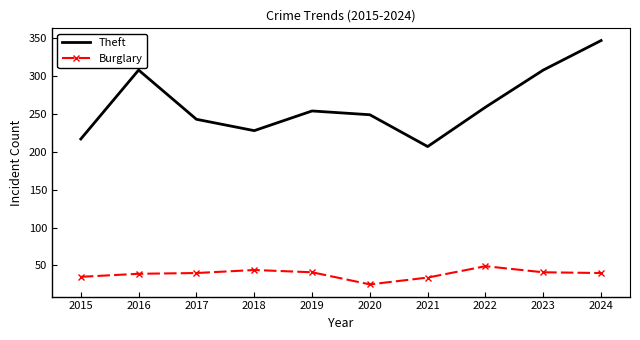

What is the average value of the Theft series?

262